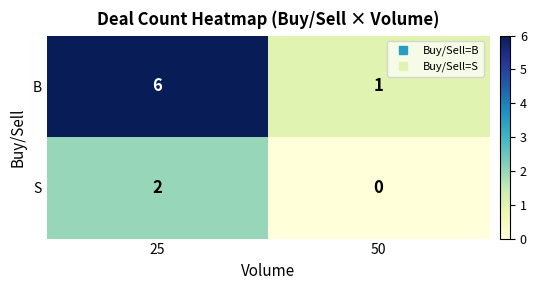

Rank the series by their average value, from lowest to highest.

S, B